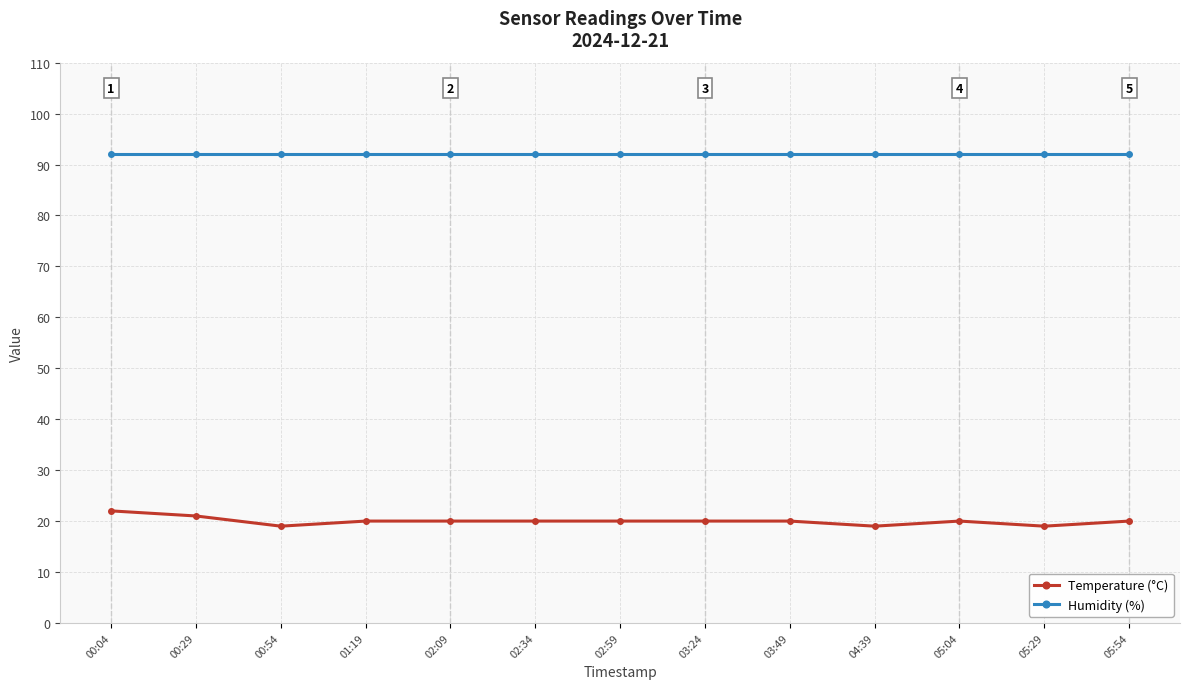

What are all the series names shown in the legend?

Temperature (°C), Humidity (%)